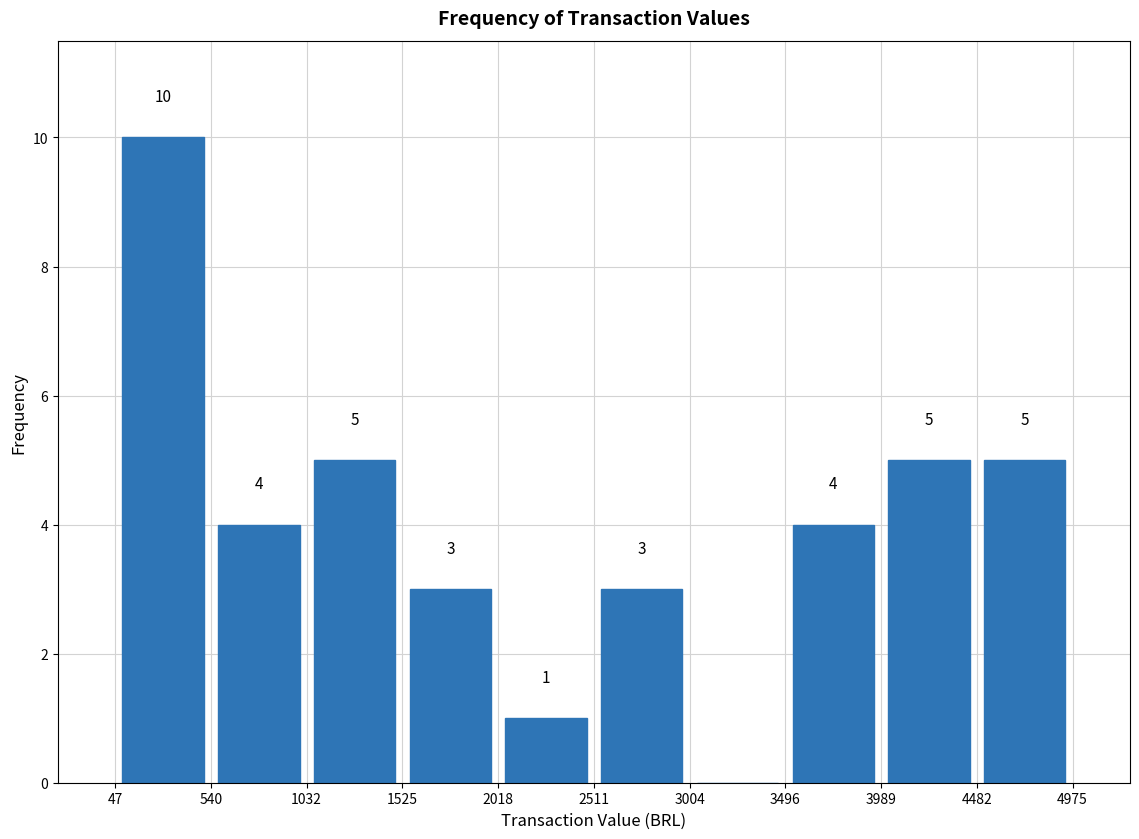

Which range on the x-axis has the tallest bar?

47 to 540